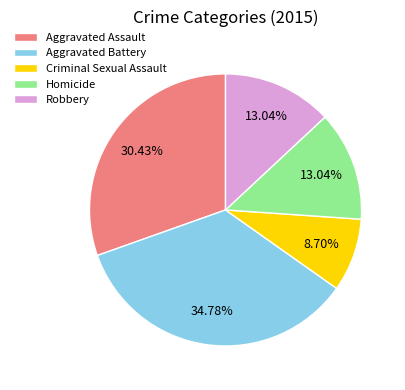

What portion of the pie excludes Robbery?

87.0%